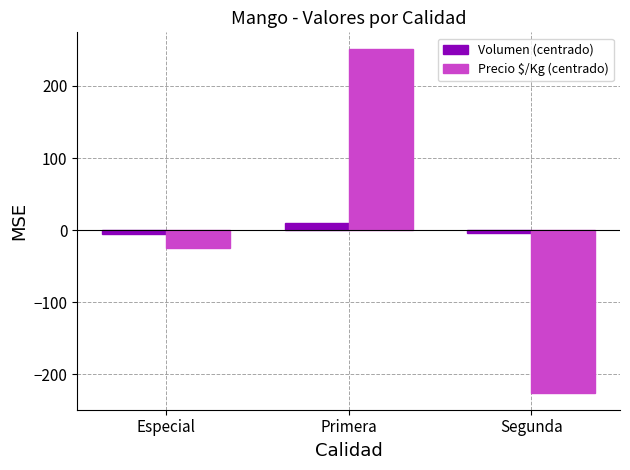

At which category is the sum across all series the highest?

Primera